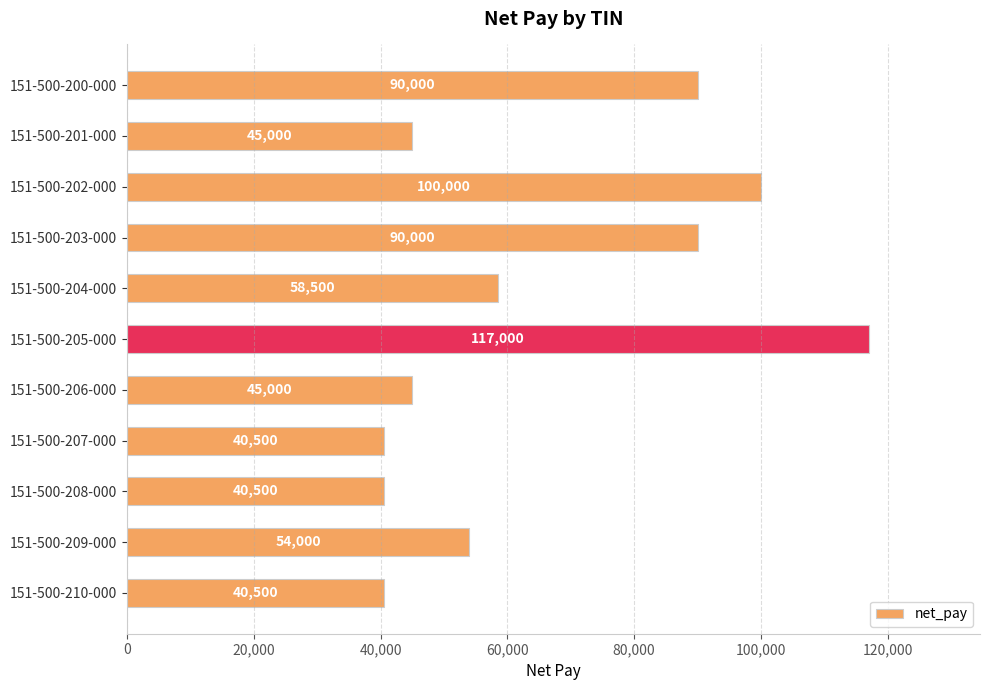

What is the minimum value shown in the chart?

40500.0